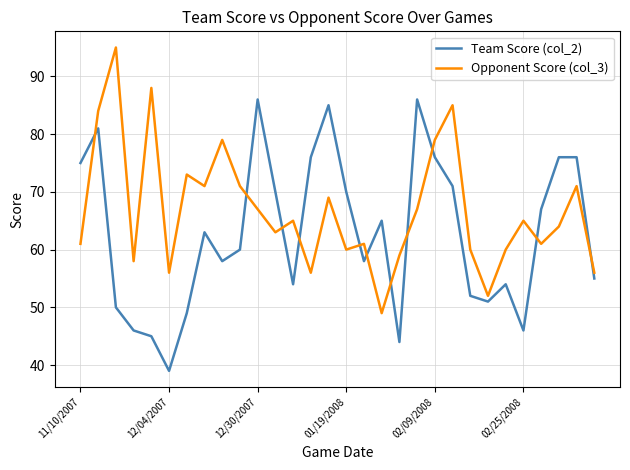

List the series in order of their overall mean, lowest first.

Team Score (col_2), Opponent Score (col_3)